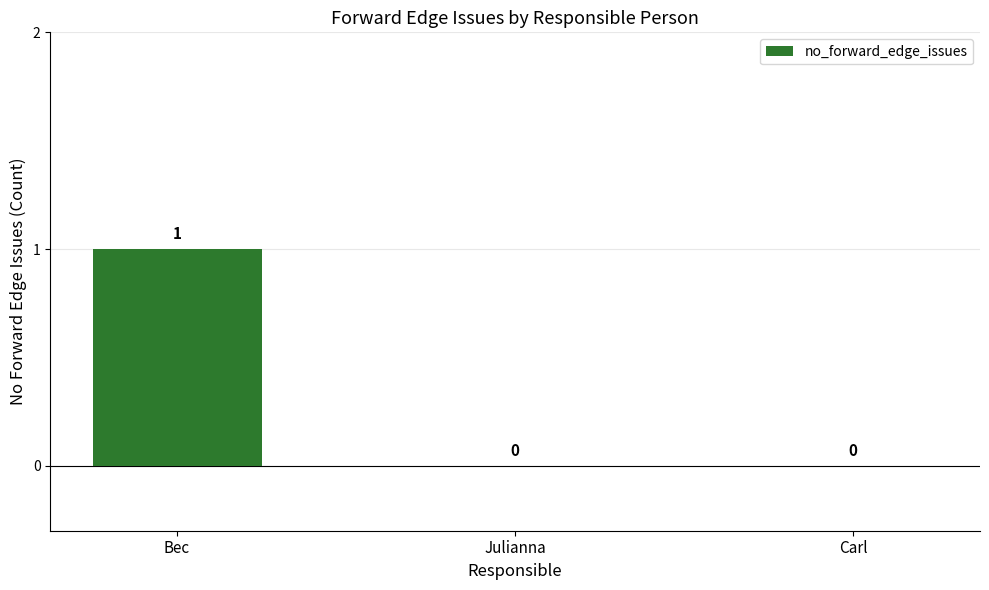

Is it true that the value at Julianna is 0?

True